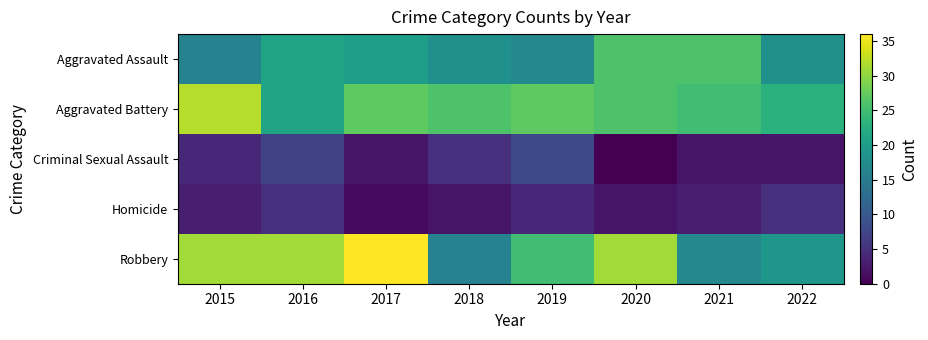

Reading right to left, extract all data points from this chart.

Aggravated Assault: 2022=18	2021=26	2020=26	2019=17	2018=18	2017=20	2016=21	2015=16
Aggravated Battery: 2022=23	2021=25	2020=26	2019=27	2018=26	2017=27	2016=21	2015=32
Criminal Sexual Assault: 2022=2	2021=2	2020=0	2019=8	2018=5	2017=2	2016=7	2015=4
Homicide: 2022=5	2021=3	2020=2	2019=4	2018=2	2017=1	2016=5	2015=3
Robbery: 2022=19	2021=17	2020=31	2019=25	2018=16	2017=36	2016=31	2015=31